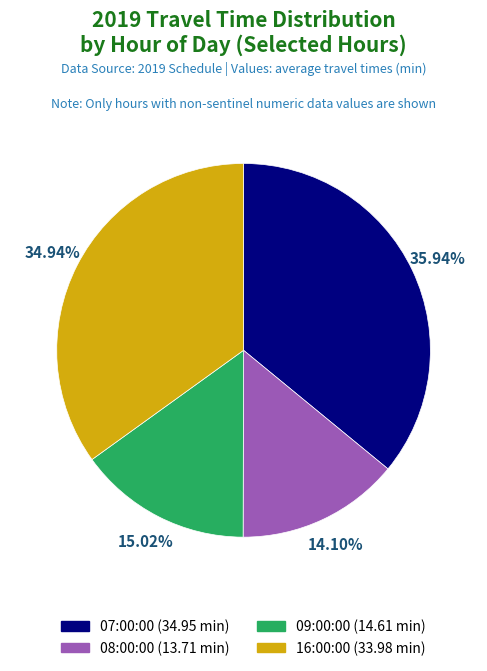

What is the largest slice in the pie chart?

07:00:00